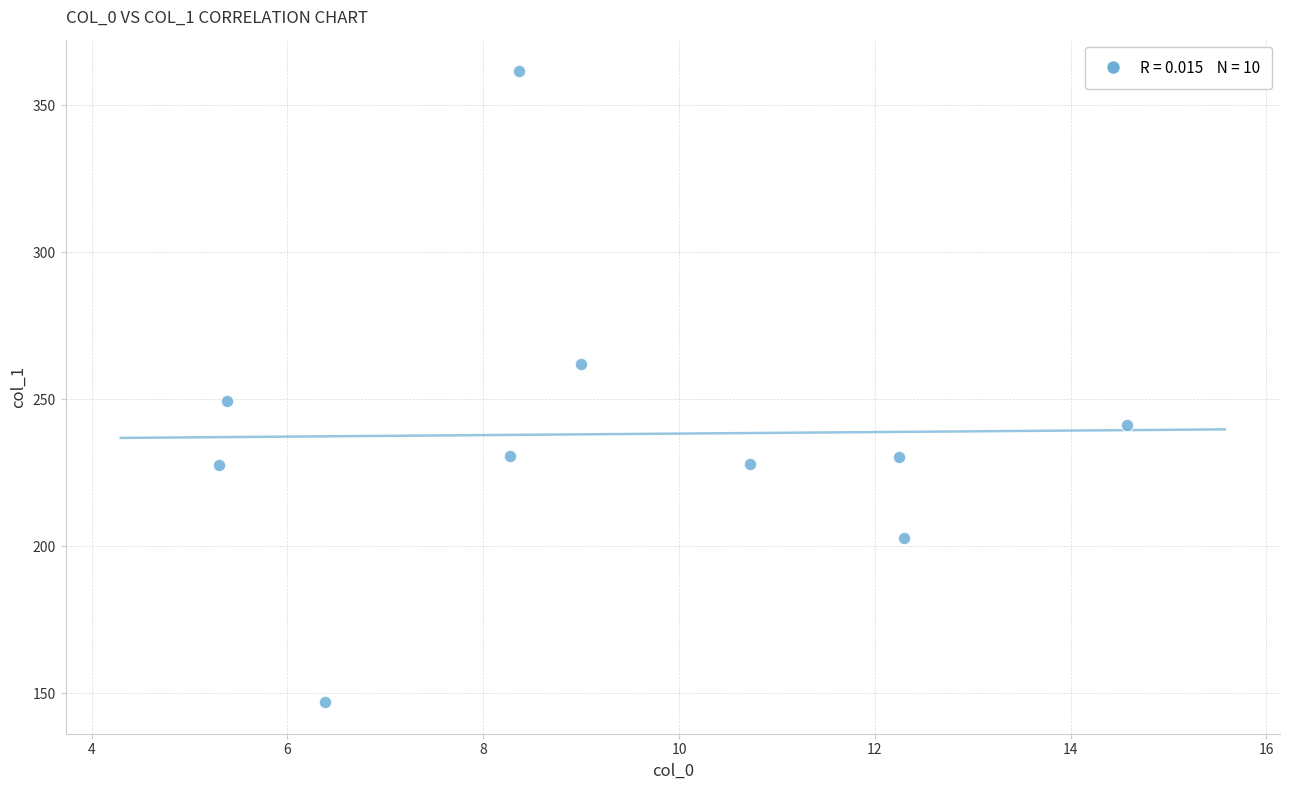

What is the range of Y values (max minus min)?

214.7